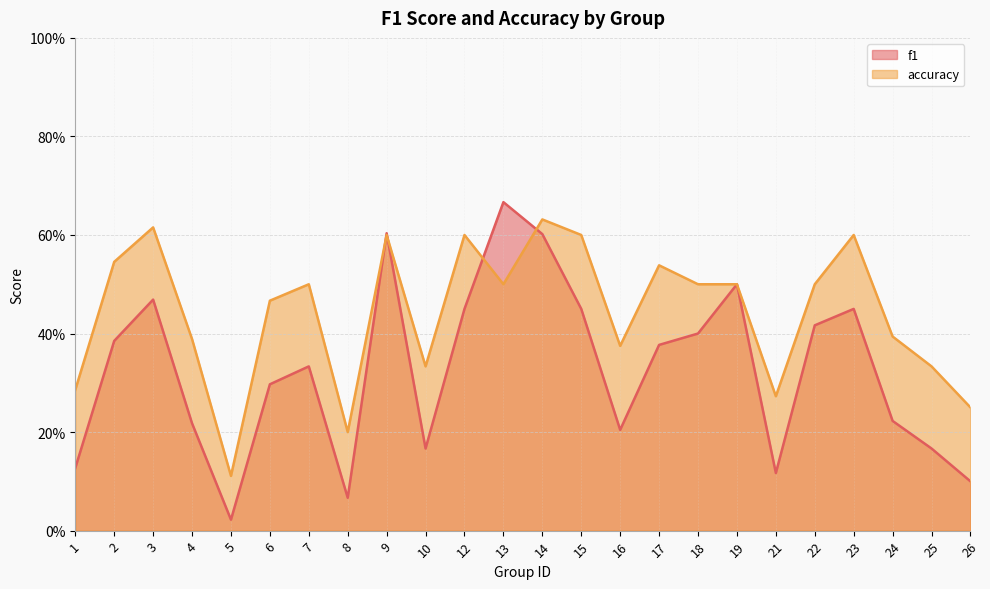

What is the difference between the maximum and minimum values in the f1 series?

0.6